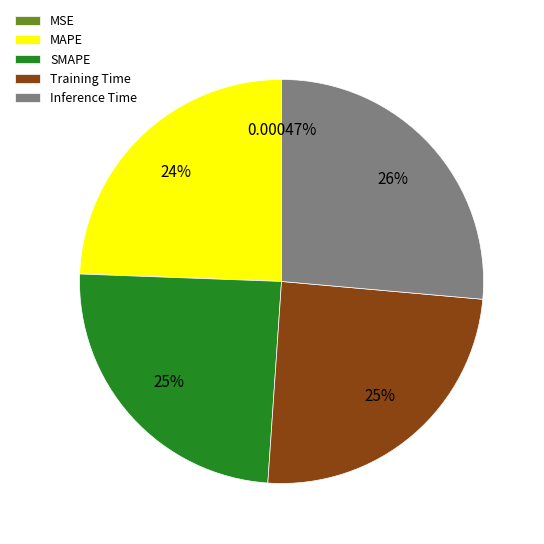

Does any single category account for the majority?

No